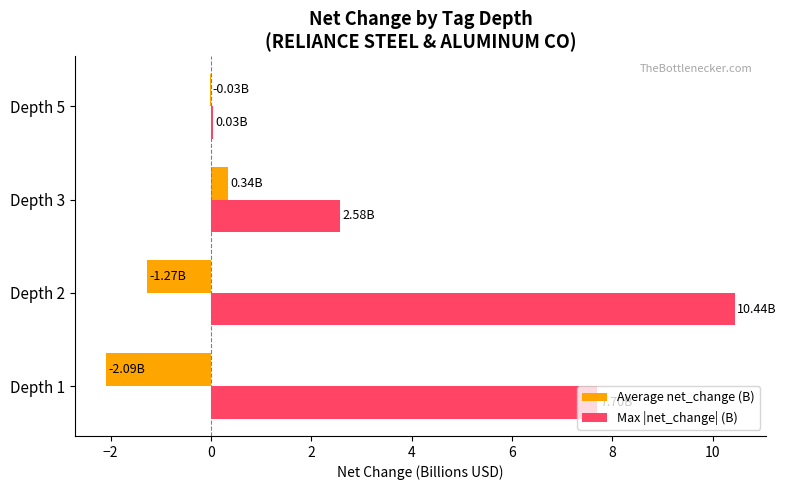

Which series changed the most between Depth 1 and Depth 5?

Max |net_change| (B)